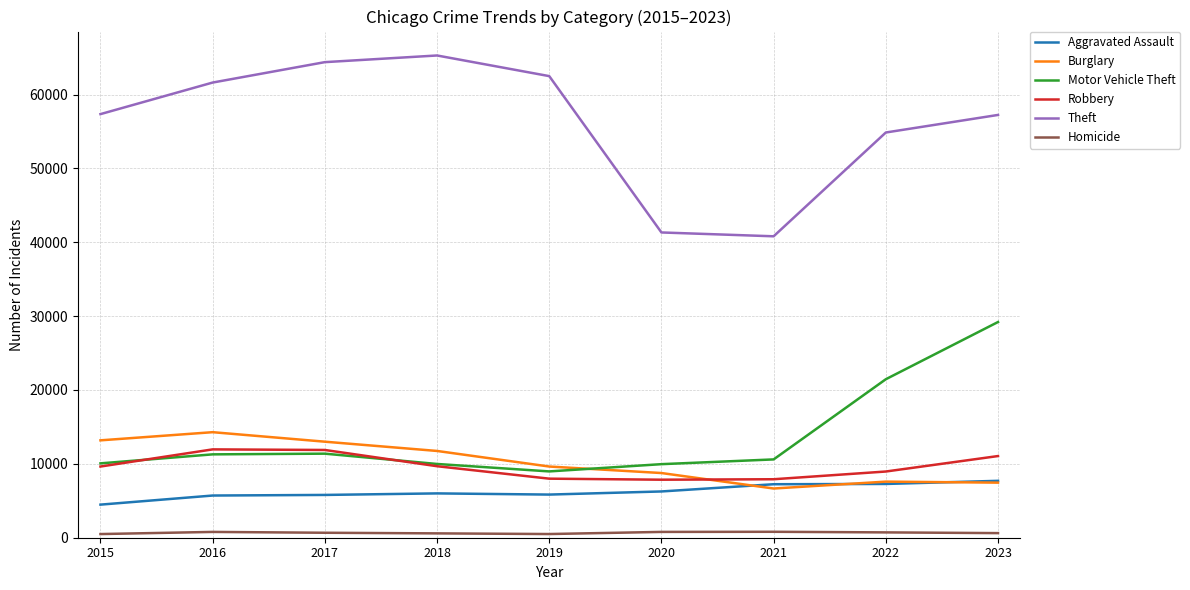

What is the sum of all Robbery values?

86947